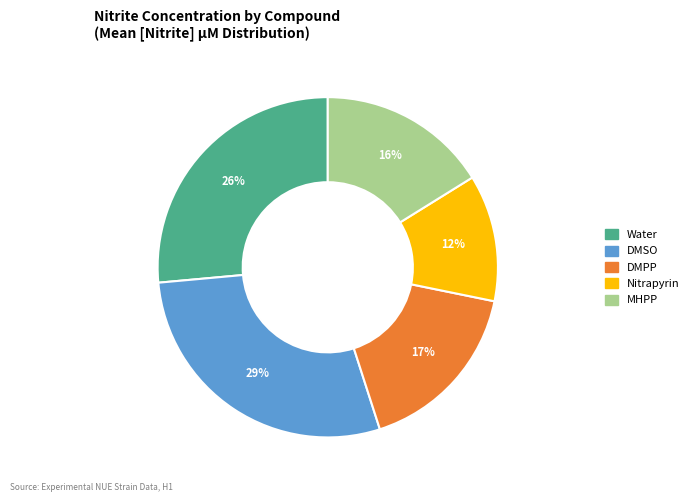

Count the number of slices in the pie.

5